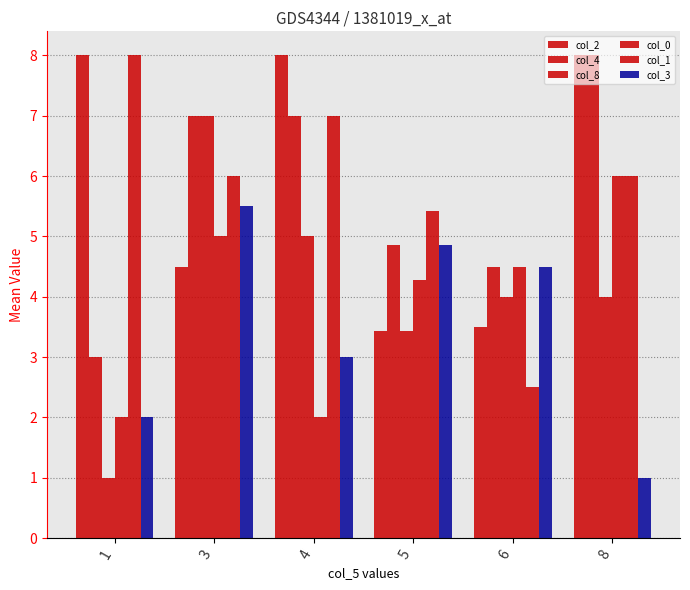

What is the difference between the maximum and second lowest values in the col_2 series?

4.5